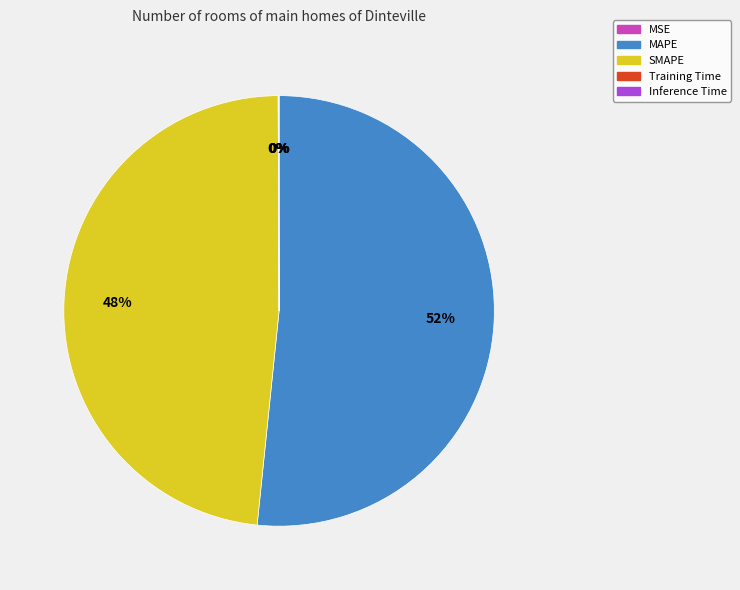

What is the majority slice?

MAPE